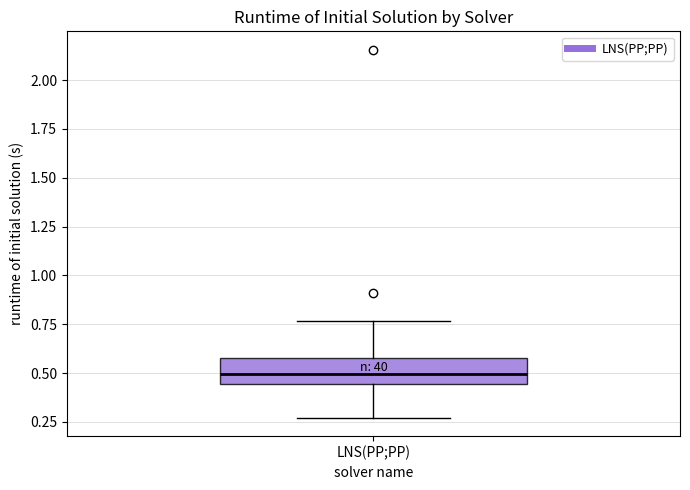

Transcribe this box plot: give where the median line is, the range the box spans, and where the two whiskers end, as read against the y-axis. The values are not printed on the chart, so give them approximately, as read against the axis.

median 0.50, box 0.45 to 0.60, whiskers 0.25 to 0.75